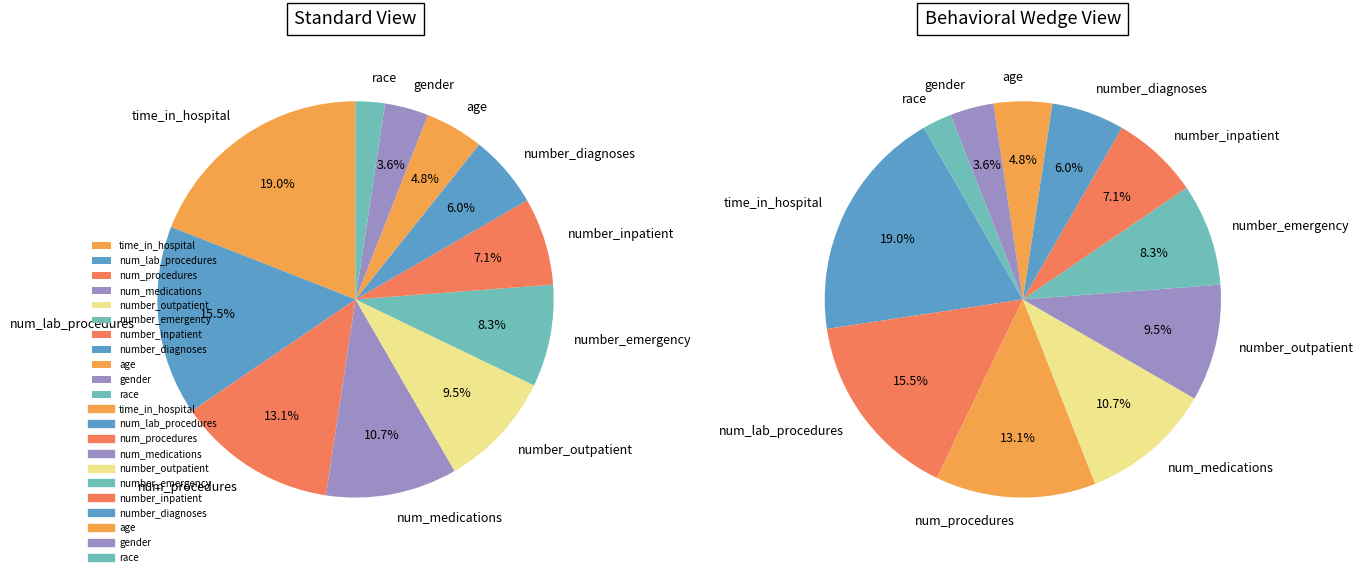

To the nearest percent, what percentage of the pie is time_in_hospital?

19%